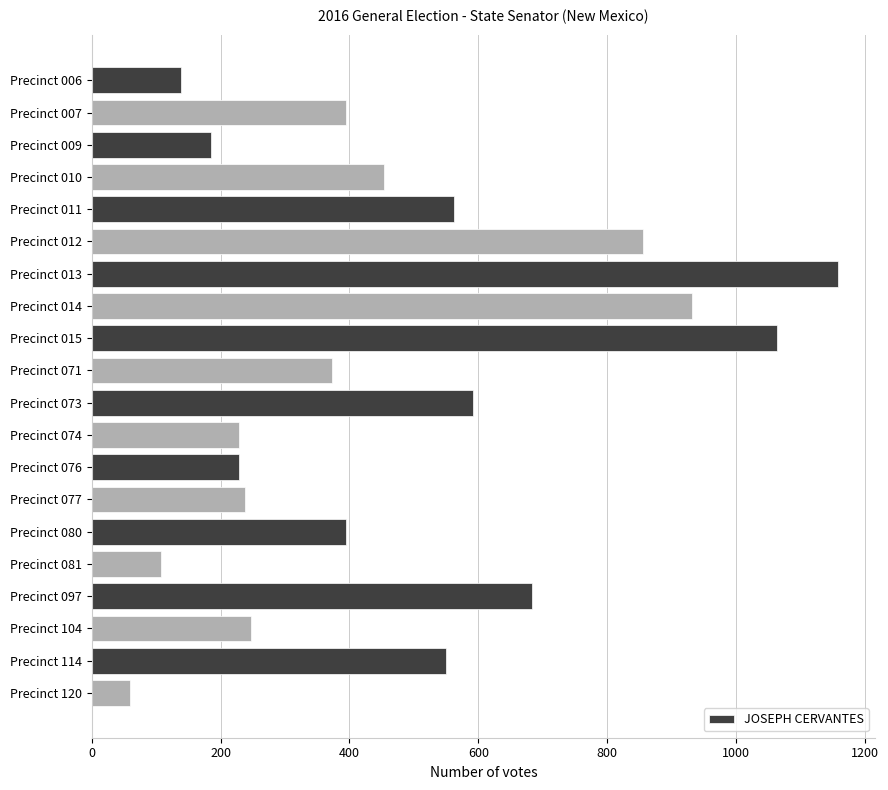

What is the change in value from Precinct 015 to Precinct 114?

-514